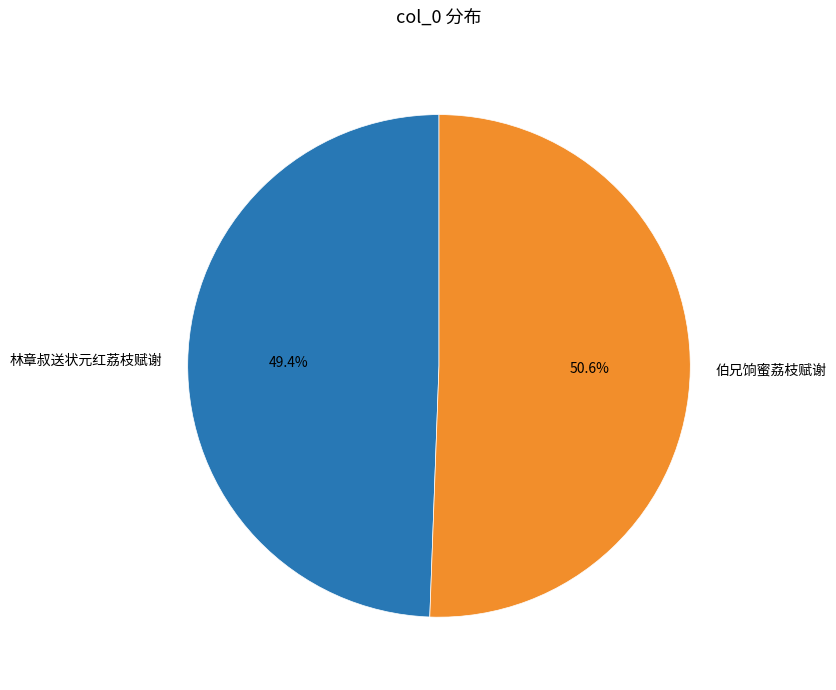

To the nearest percent, what is the average slice percentage?

50%